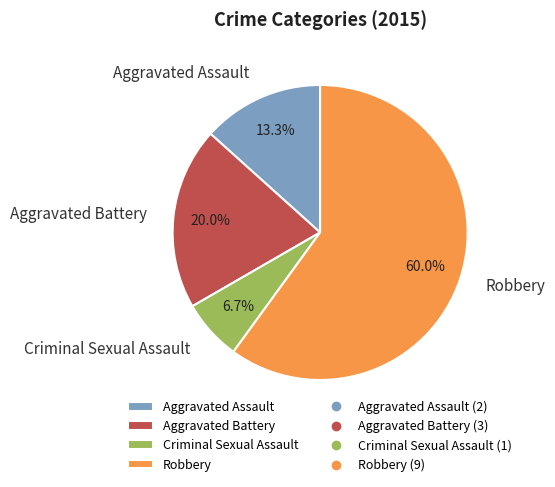

Count the number of slices in the pie.

4